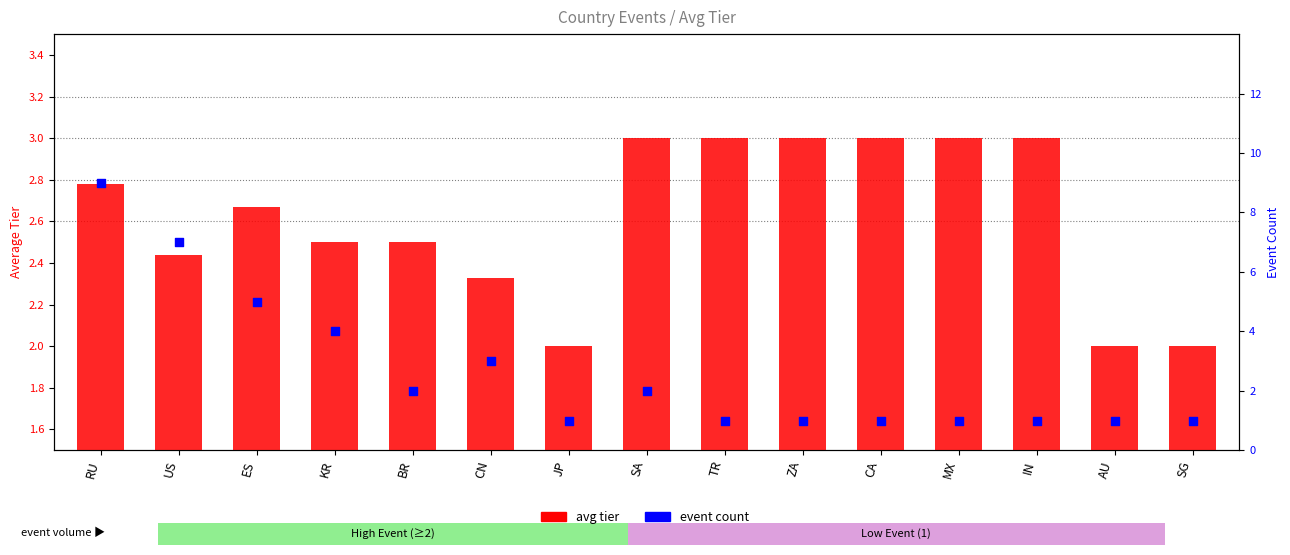

Which series contains the highest Y value?

event count